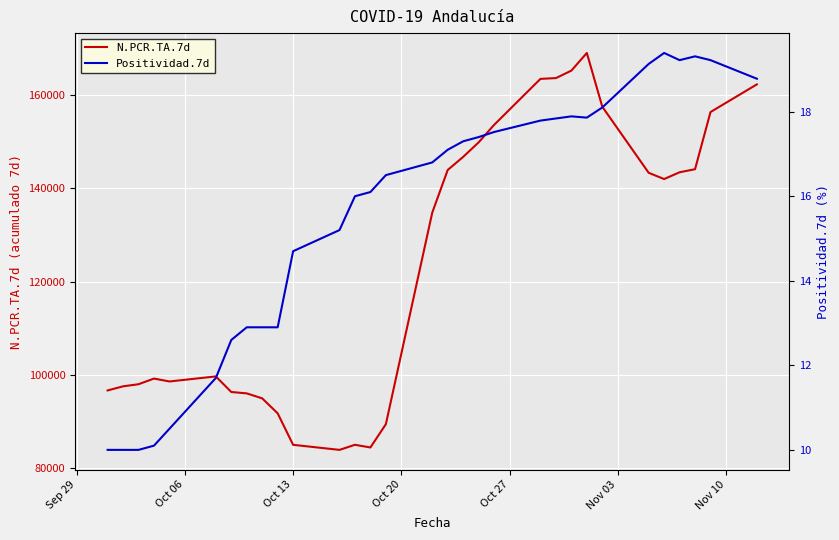

What is the minimum value for N.PCR.TA.7d?

83949